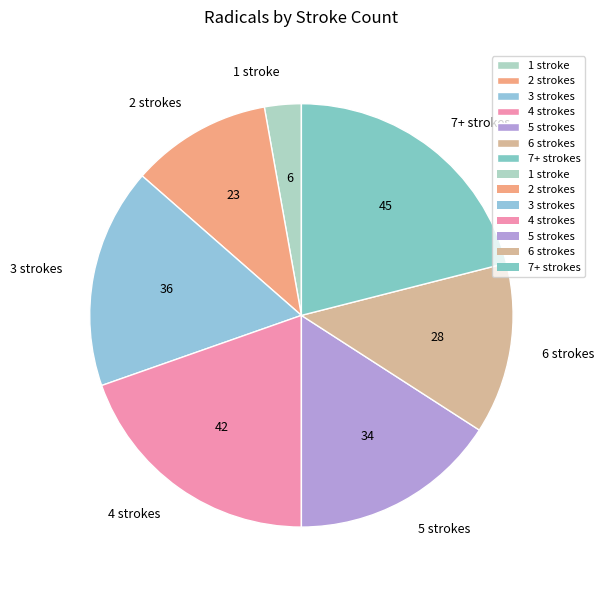

How many segments does this pie chart have?

7